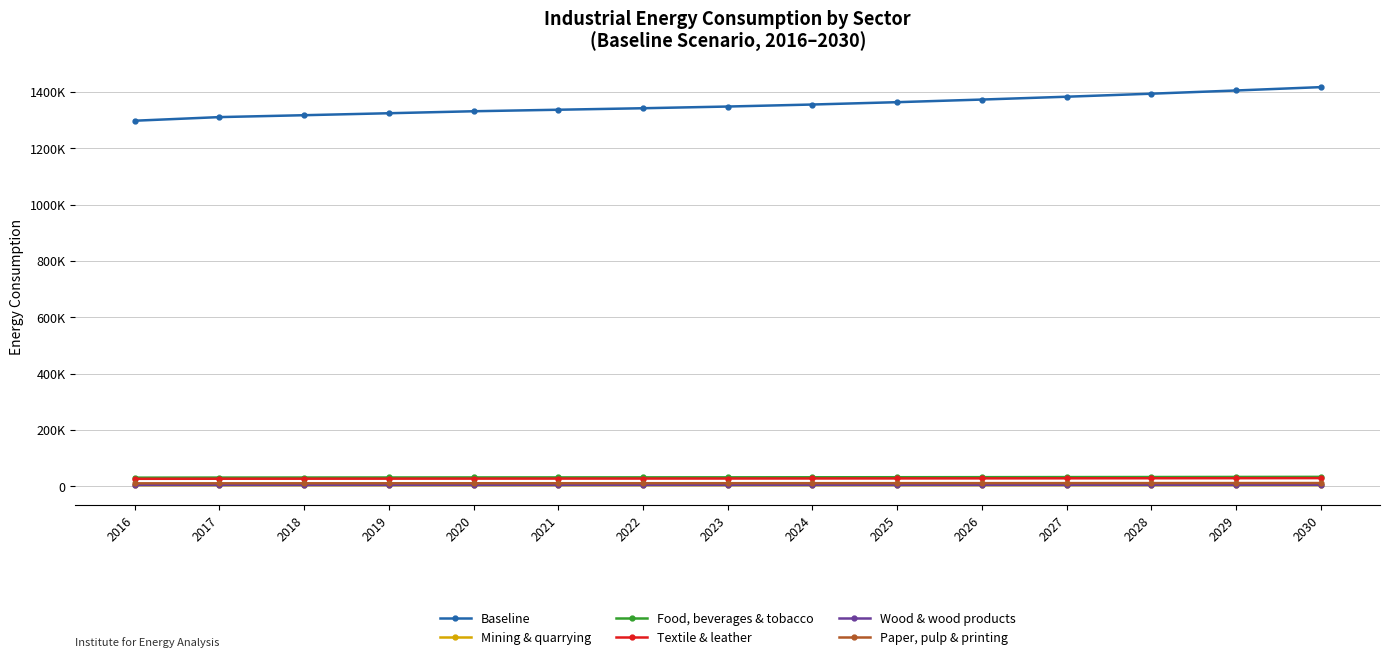

Which series changed the most between 2019 and 2023?

Baseline